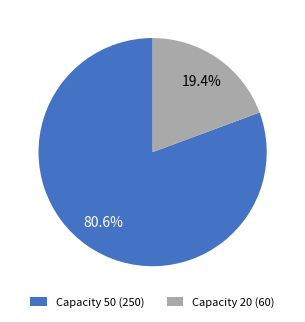

Do Capacity 20 (60) and Capacity 50 (250) together represent more than half of the pie?

Yes